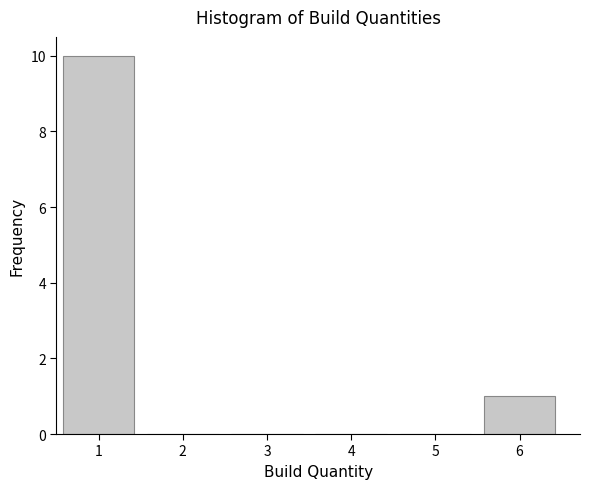

Reading right to left, list all the values displayed in this chart.

6=1	5=0	4=0	3=0	2=0	1=10